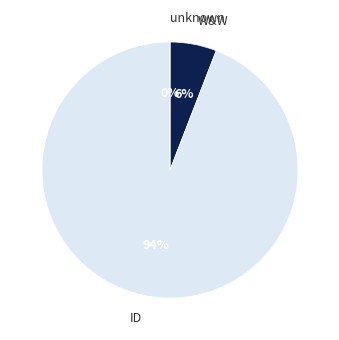

Which category has the smallest portion of the pie?

unknown